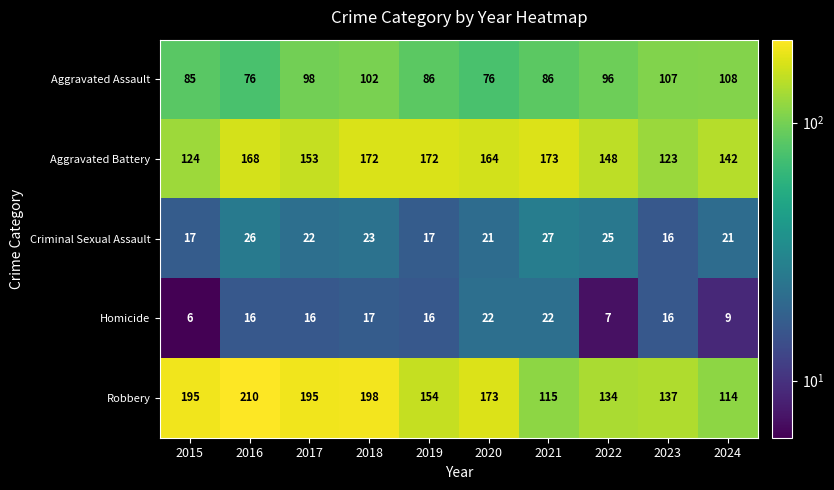

What is the total value across all series at 2020?

456